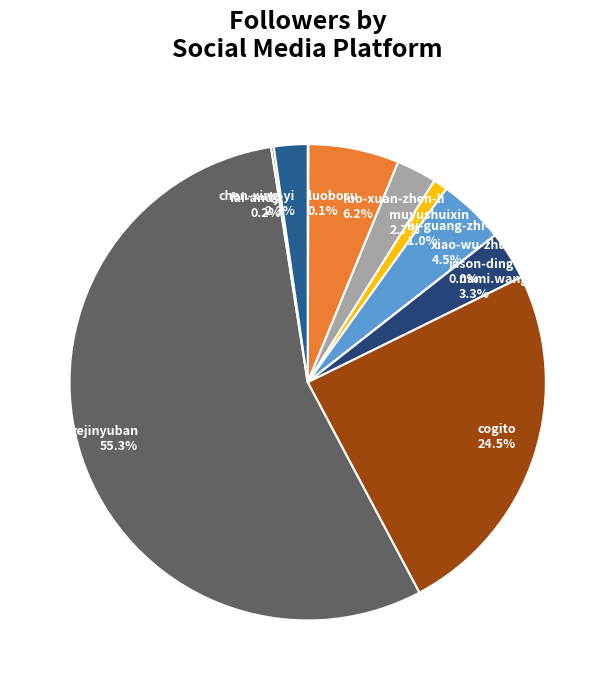

Does any single category account for the majority?

Yes